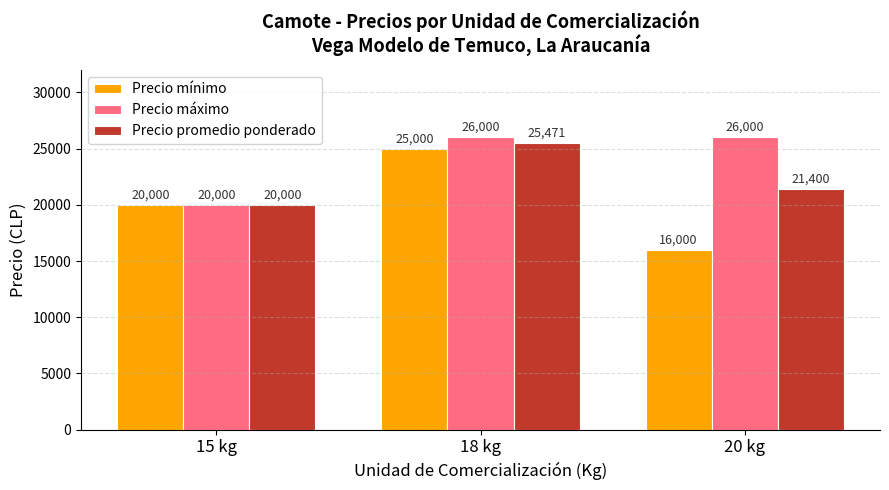

How many series are shown in this chart?

3